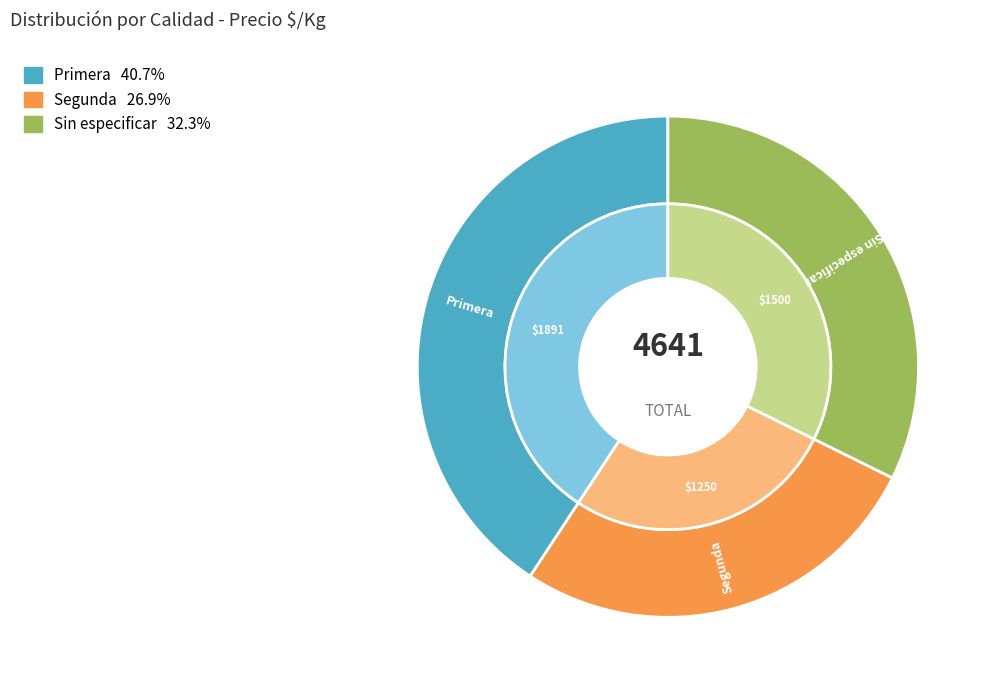

The Sin especificar slice represents 32% of the pie. True or false?

True